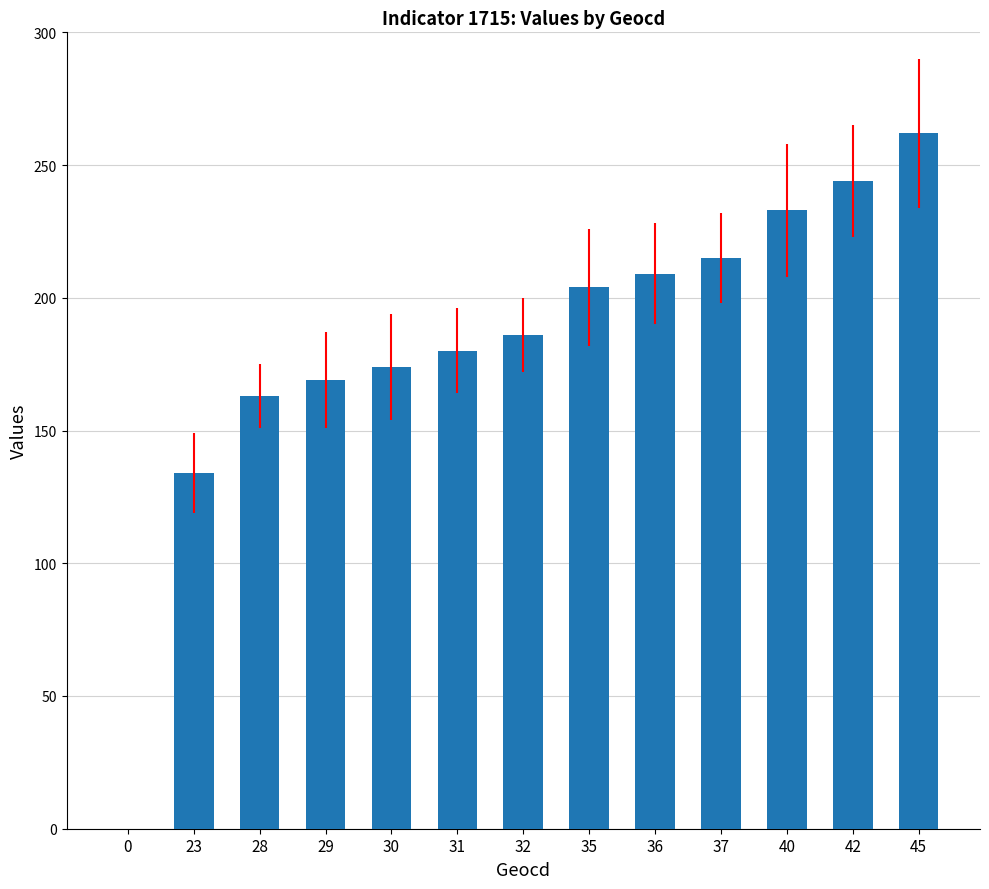

How many data points does each series have?

13